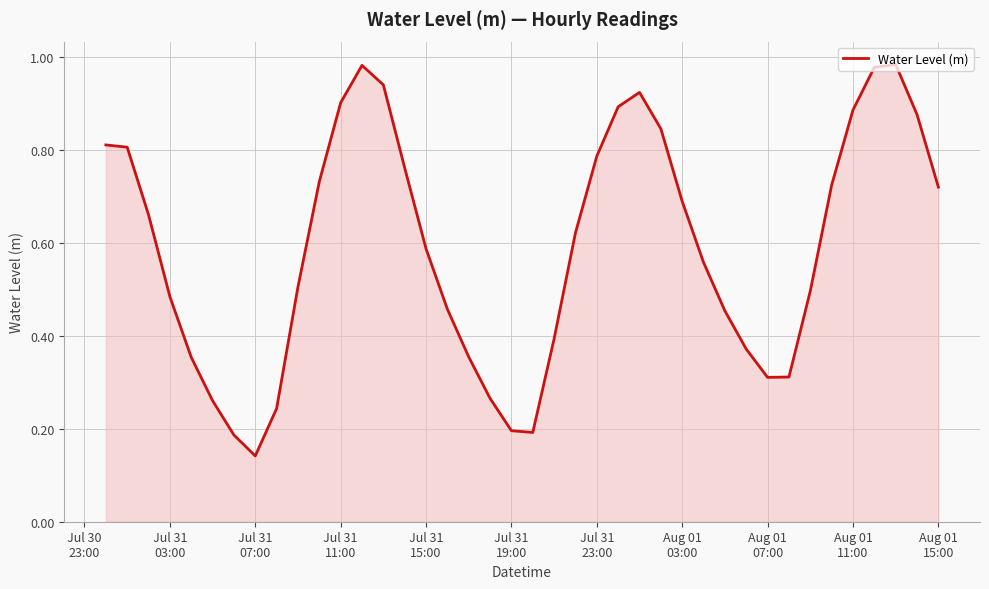

What is the smallest value displayed?

0.1